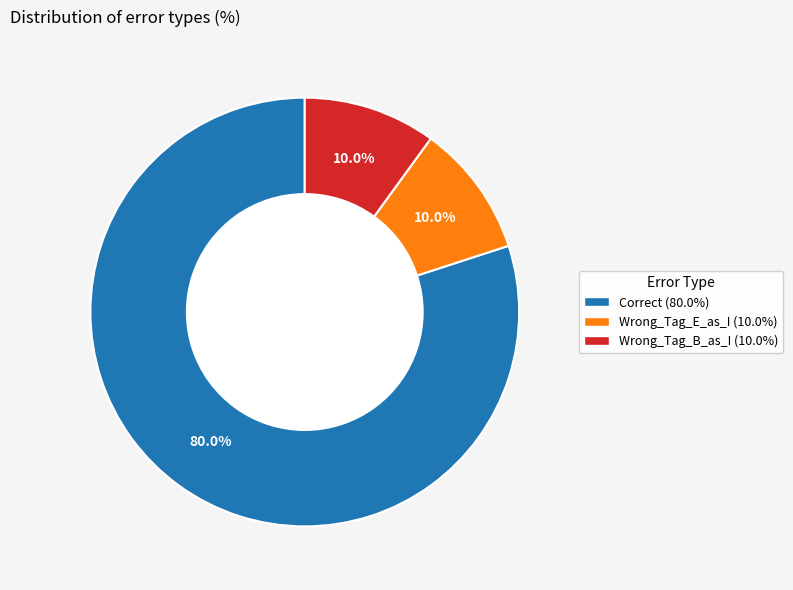

How many segments does this pie chart have?

3